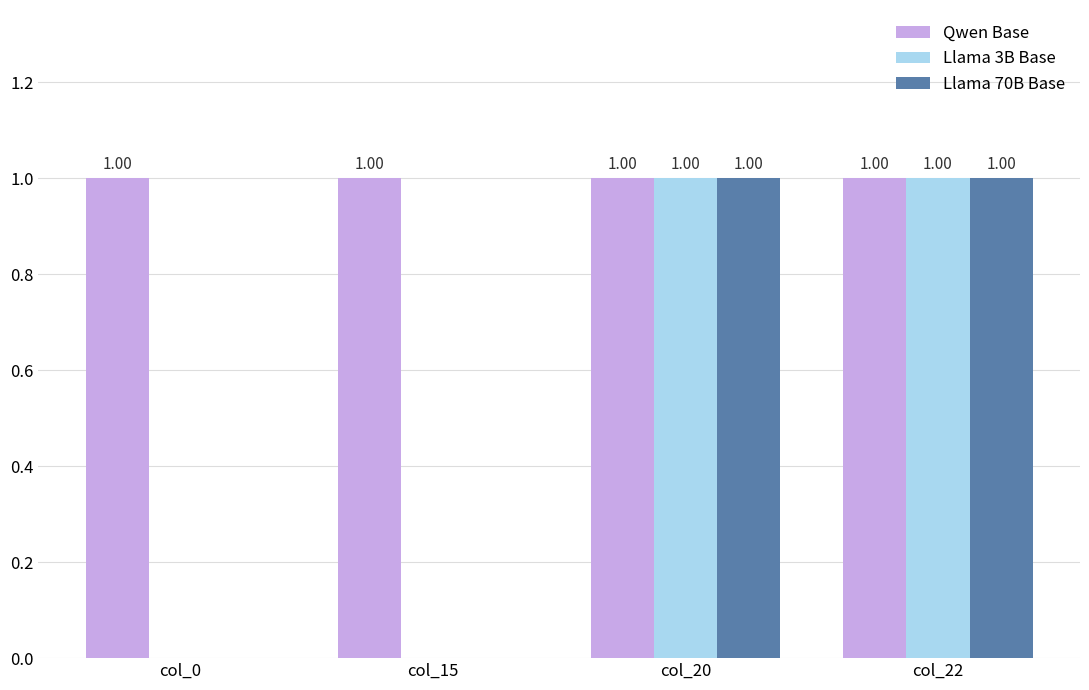

The value of Qwen Base at col_20 is 0. True or false?

False